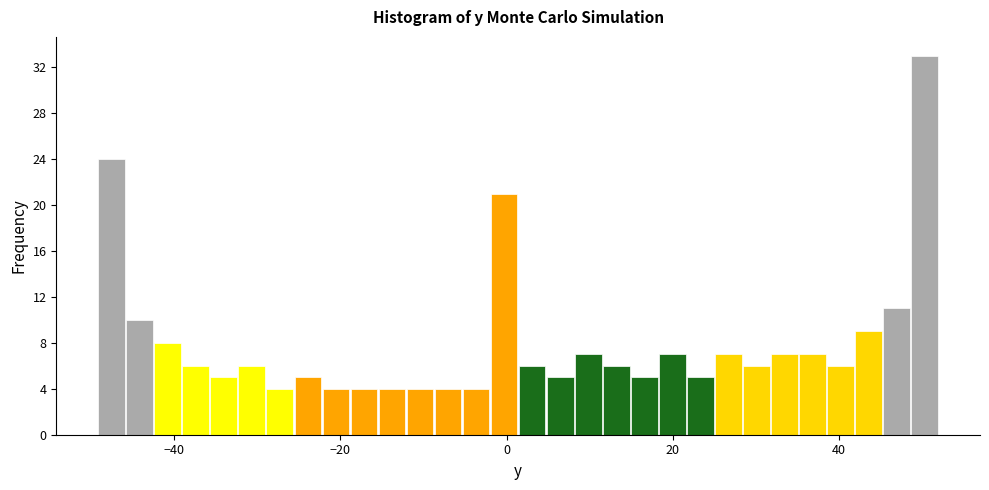

Read against the x-axis, roughly where is the centre of the tallest bar?

50